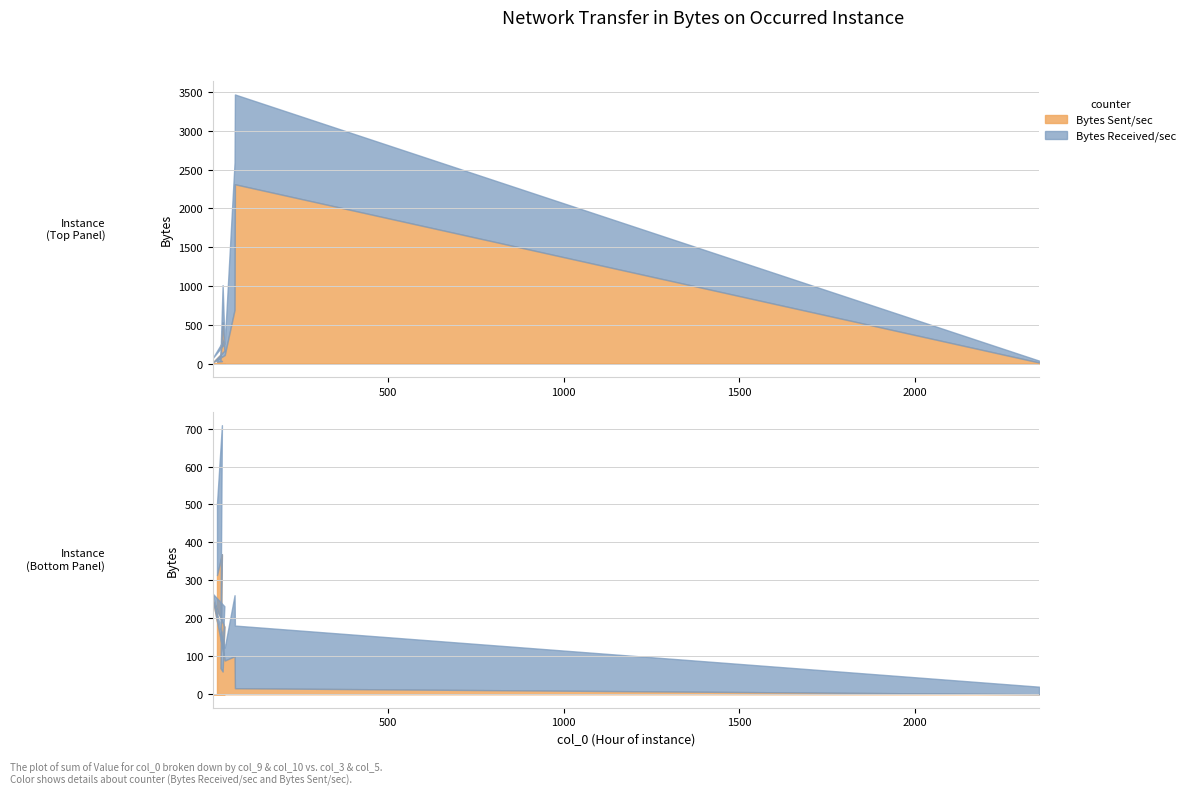

Count the number of categories in the chart.

10